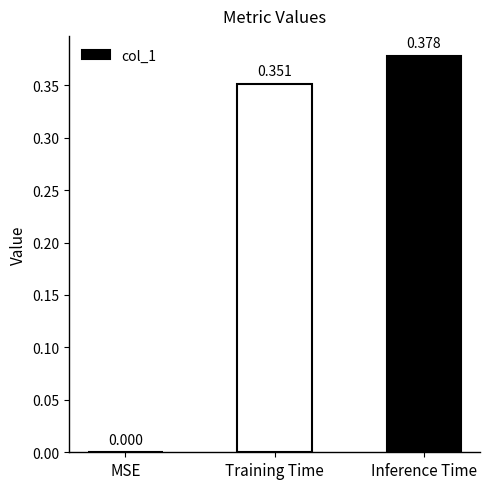

Where is the data nearest to the value 0?

MSE